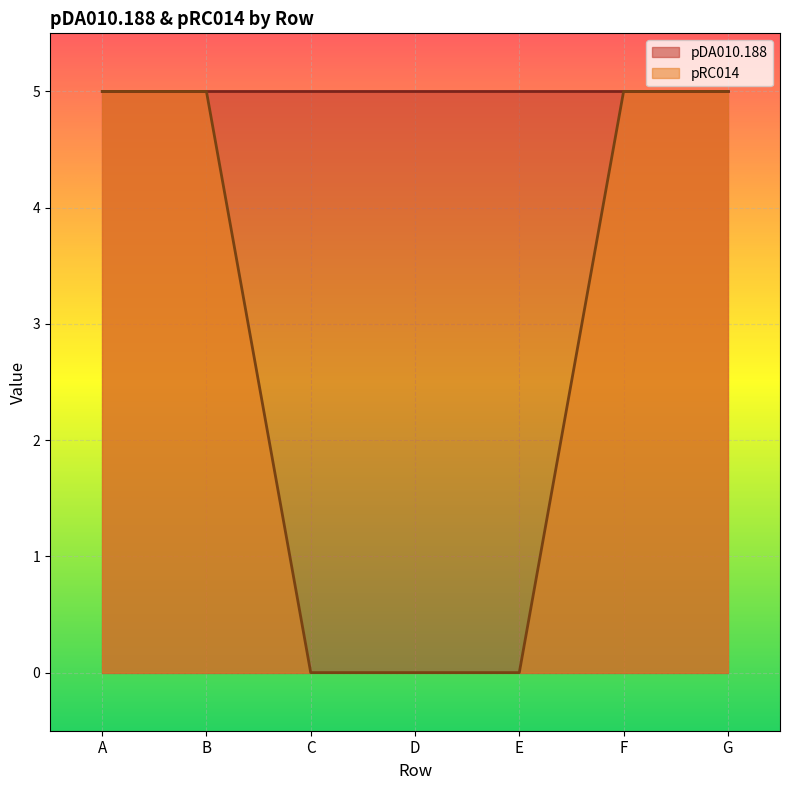

Which label corresponds to the largest value in the chart?

A